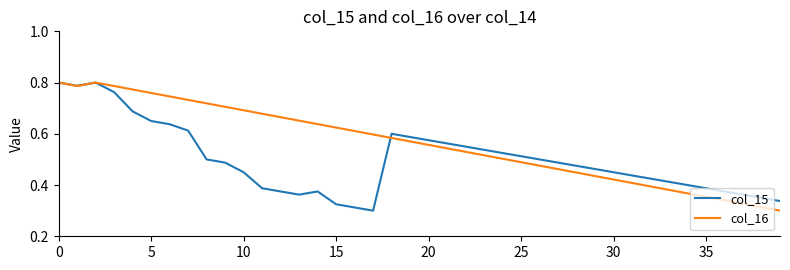

Which series has the largest total across all categories?

col_16